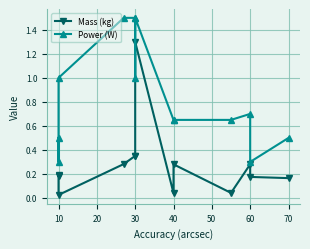

True or false: Power (W) has a value of 2.5 at 30.

False